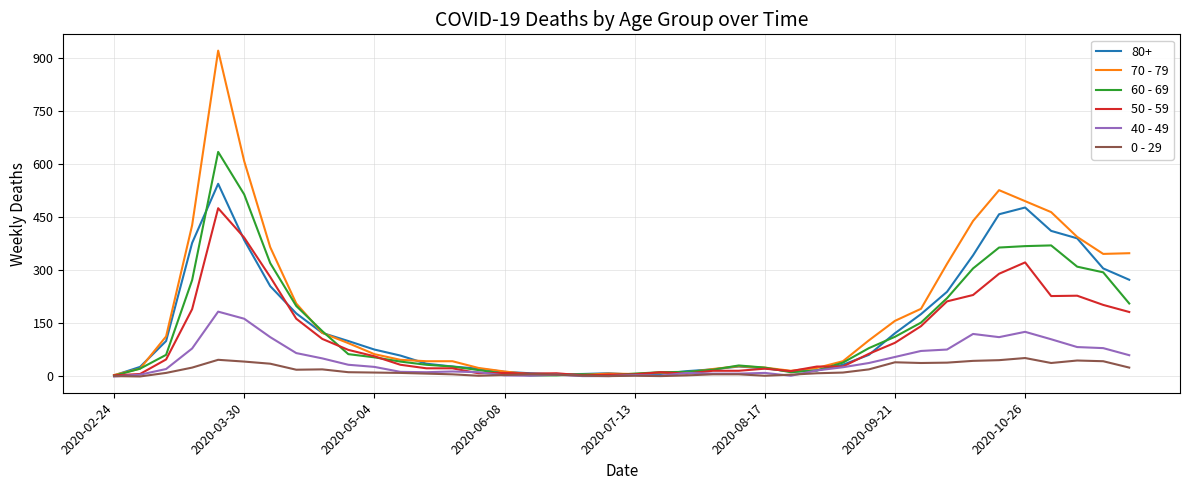

List the series in order of their peak value, highest first.

70 - 79, 60 - 69, 80+, 50 - 59, 40 - 49, 0 - 29